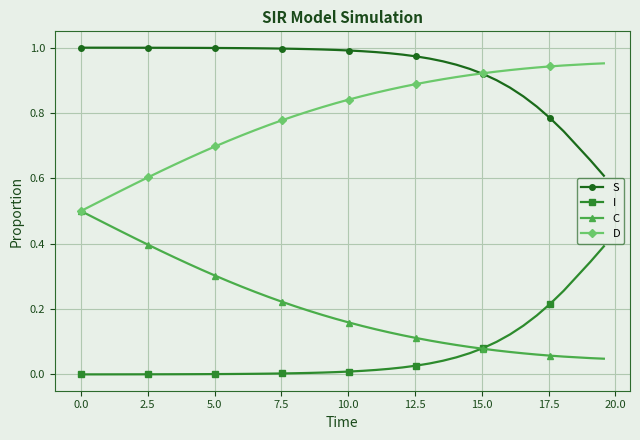

Rank the series by their average value, from lowest to highest.

I, C, D, S